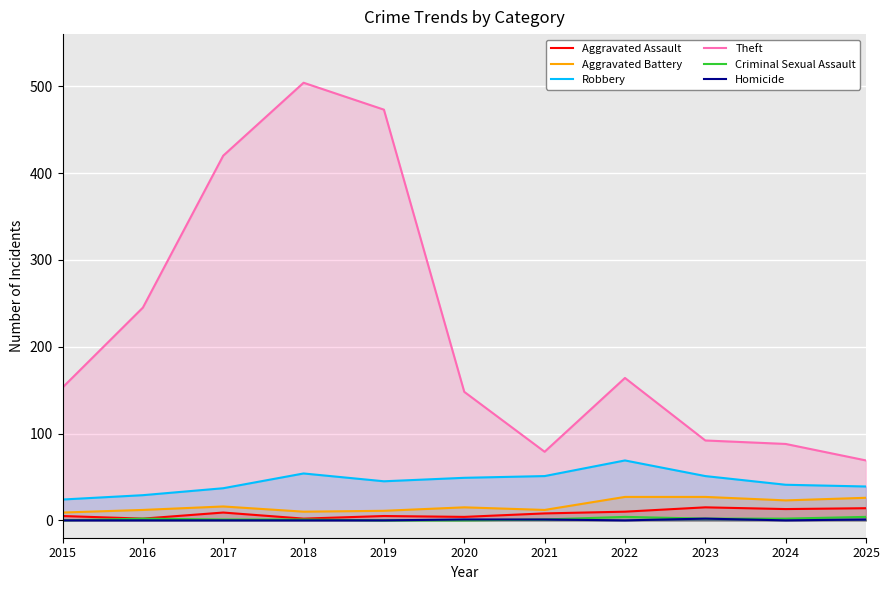

The value of Robbery at 2017 is 37. True or false?

True